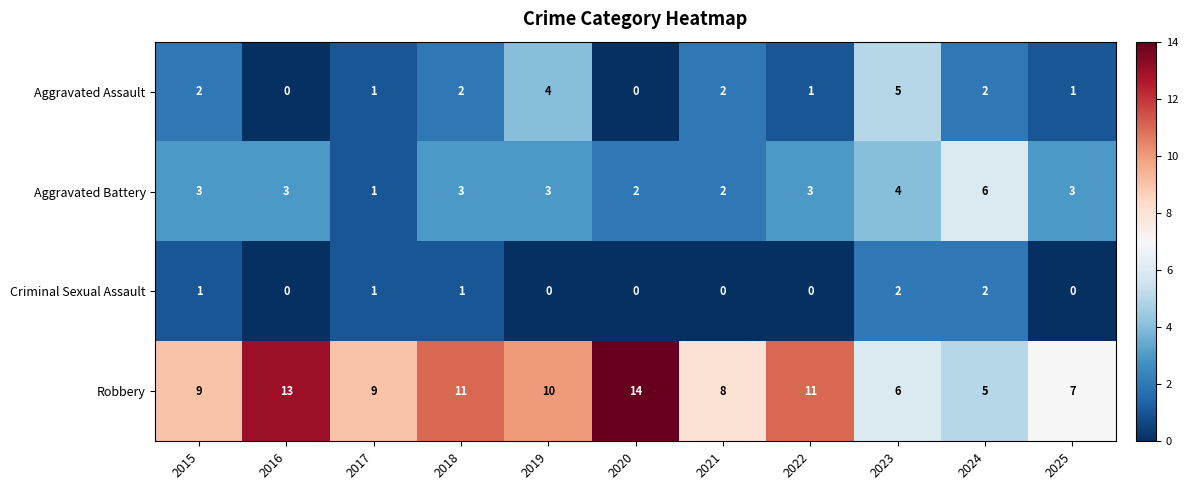

What is the minimum value for Robbery?

5